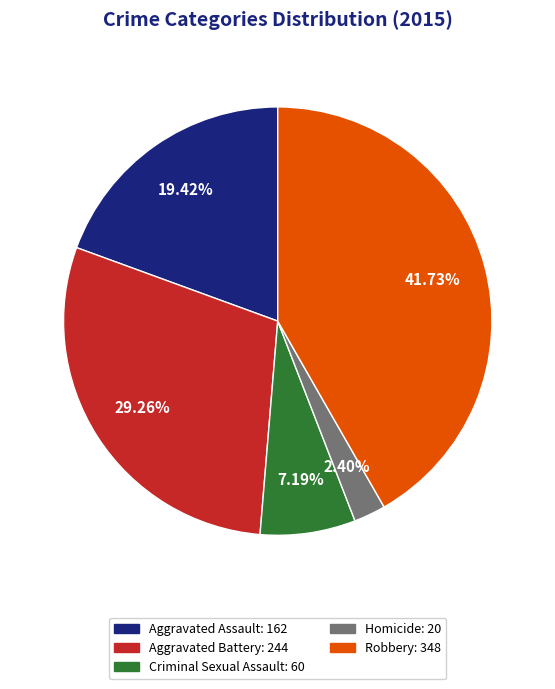

Is there a majority slice in this chart?

No